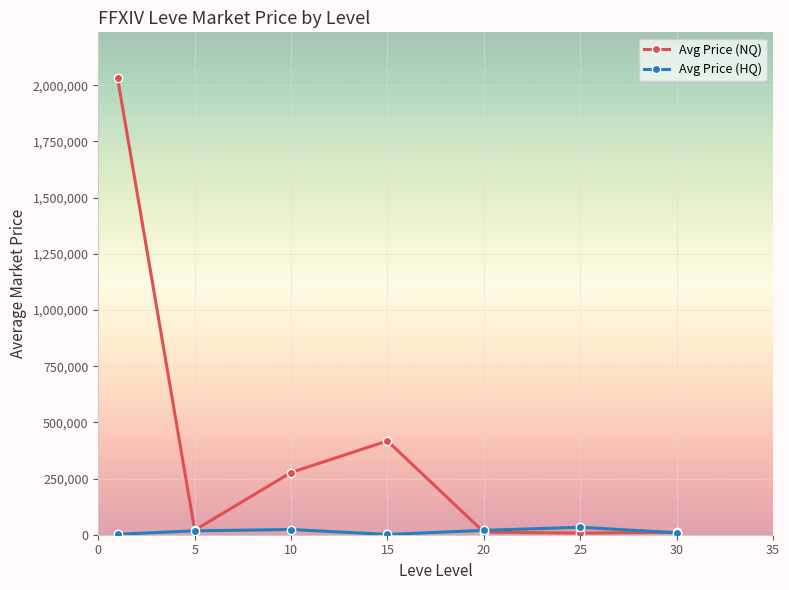

List the series in order of their overall mean, lowest first.

Avg Price (HQ), Avg Price (NQ)